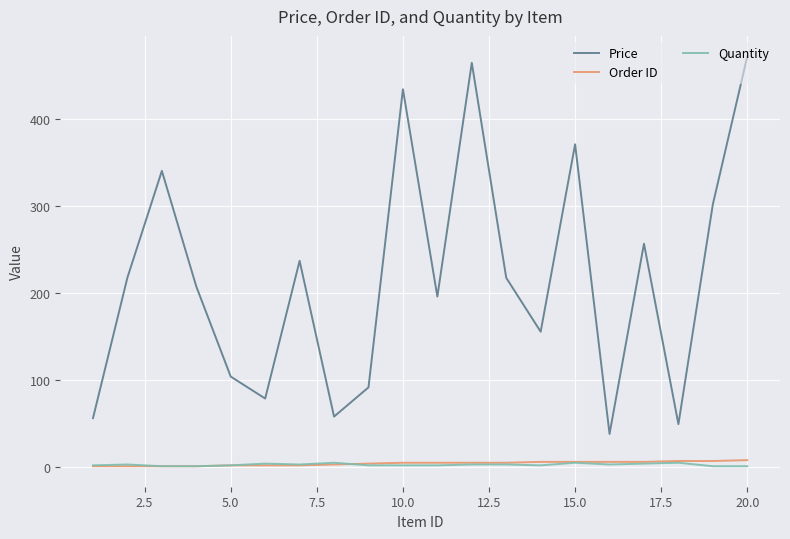

What is the minimum value for Price?

38.0